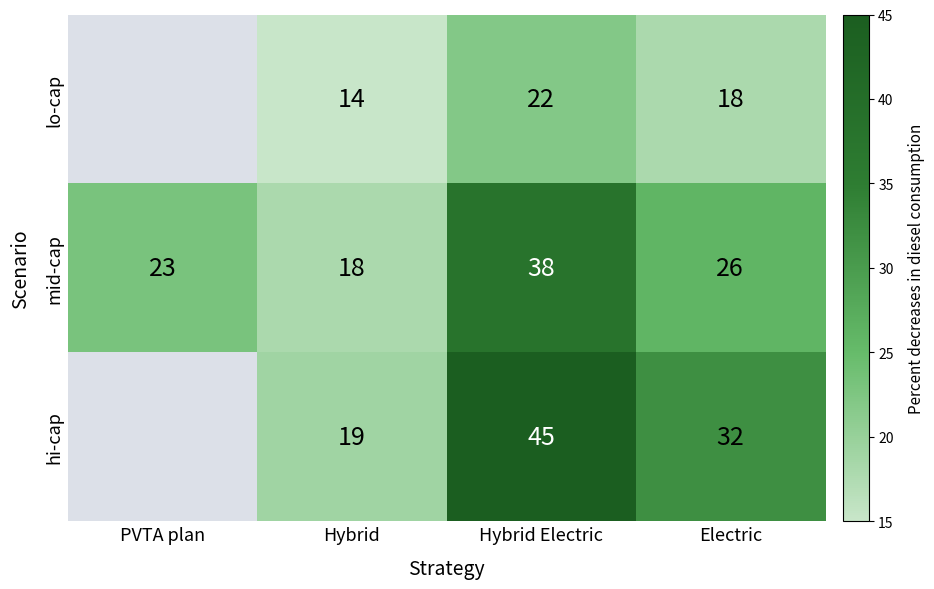

Is the value of mid-cap at PVTA plan greater than the value of lo-cap at Hybrid?

Yes